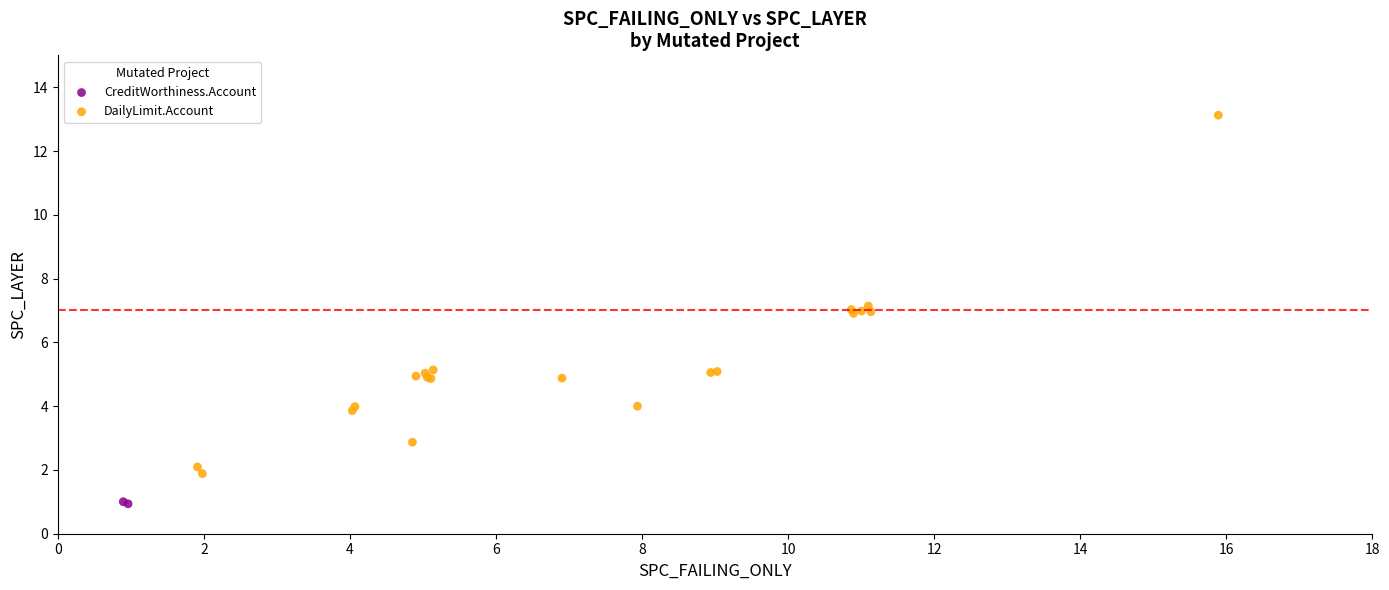

Which series reaches the maximum Y coordinate?

DailyLimit.Account